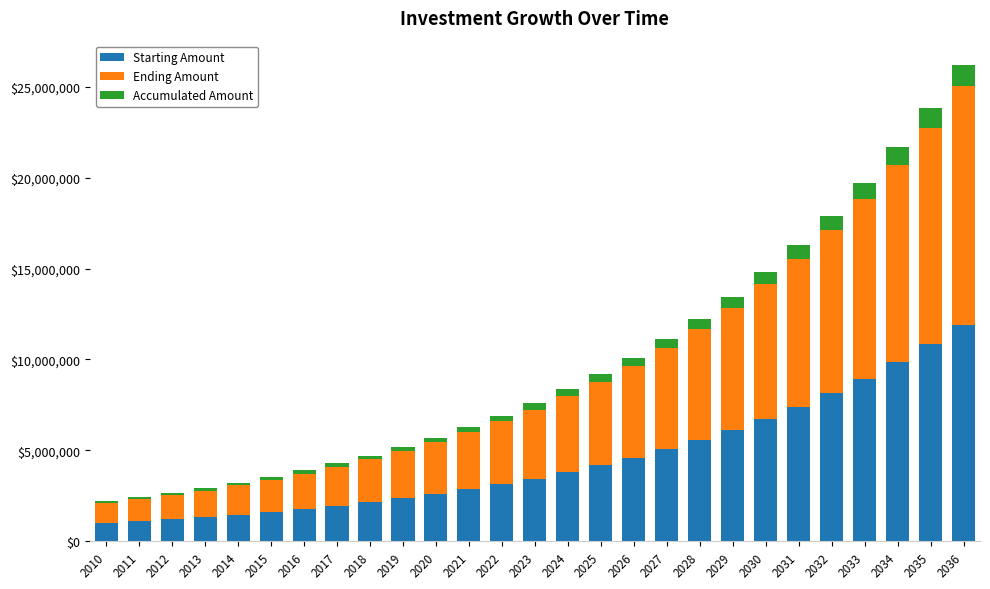

What is the highest value of the Starting Amount series?

11918177